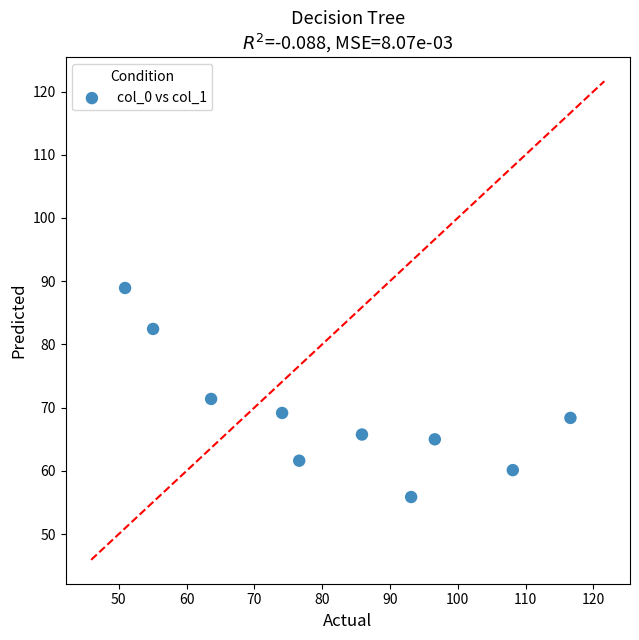

What is the average Y value?

68.9